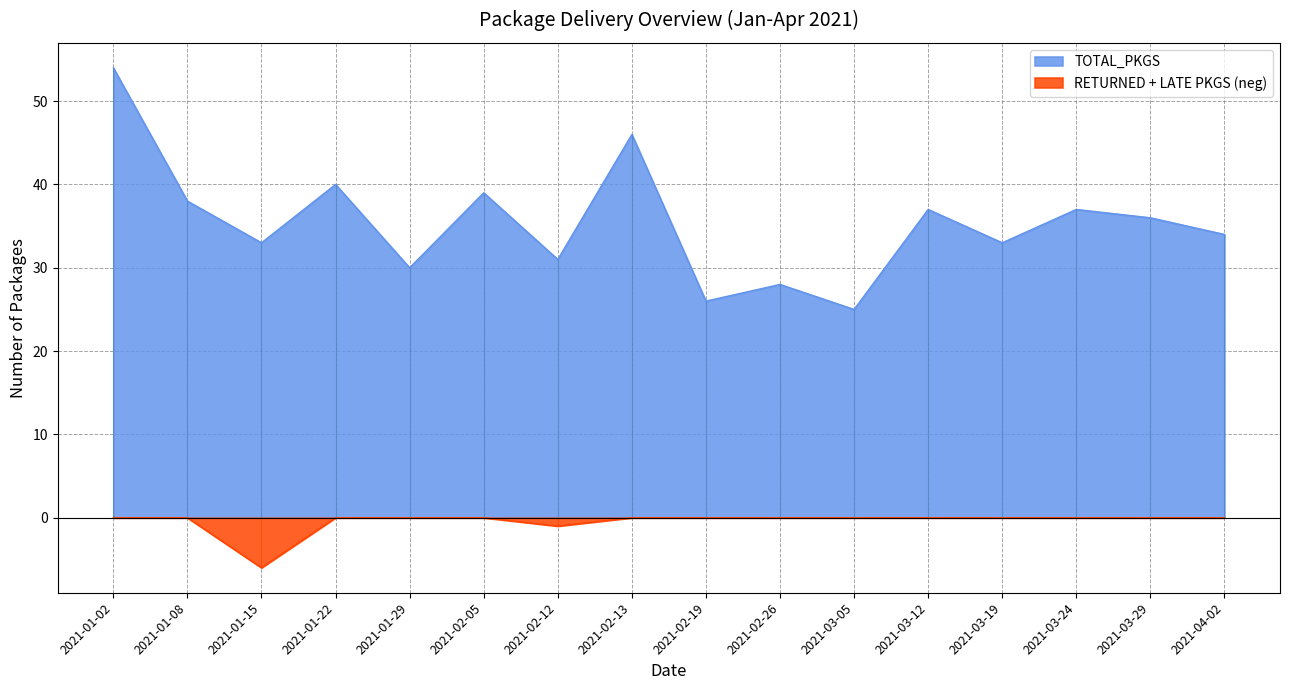

The LATE_PKGS series shows -4 at 2021-02-19. True or false?

False